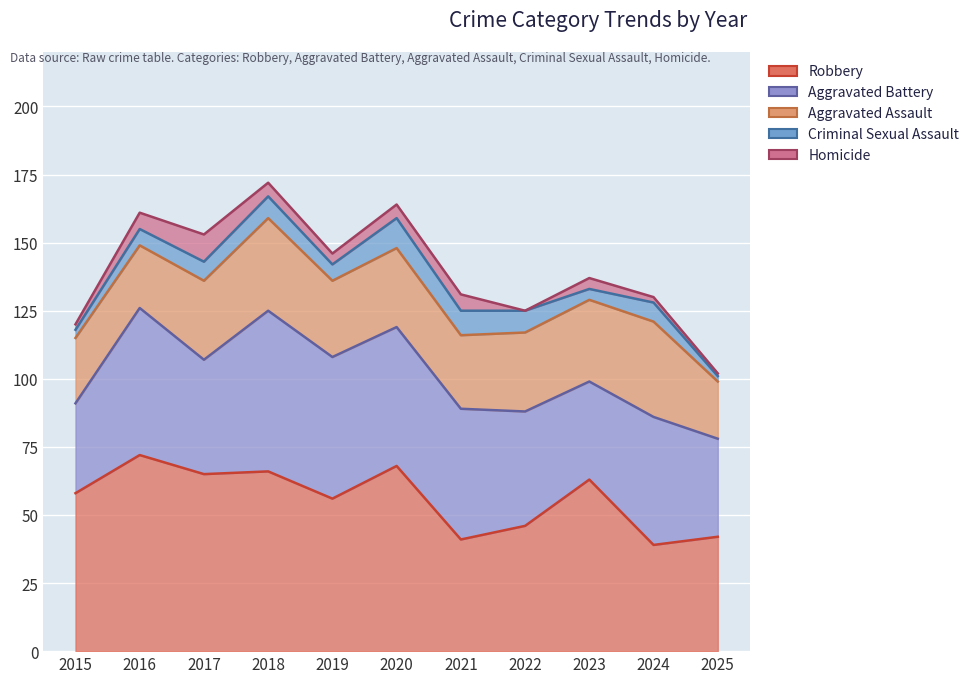

List the series in order of their peak value, highest first.

Robbery, Aggravated Battery, Aggravated Assault, Criminal Sexual Assault, Homicide